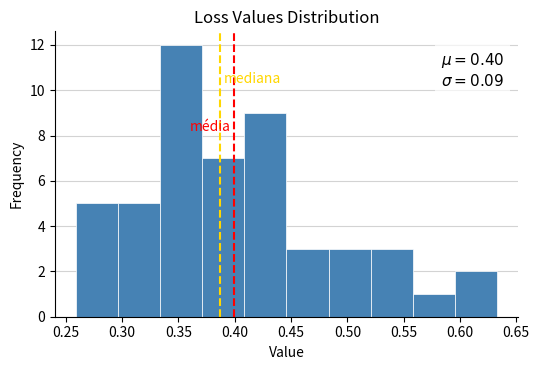

Which range on the x-axis has the tallest bar?

0.335 to 0.370